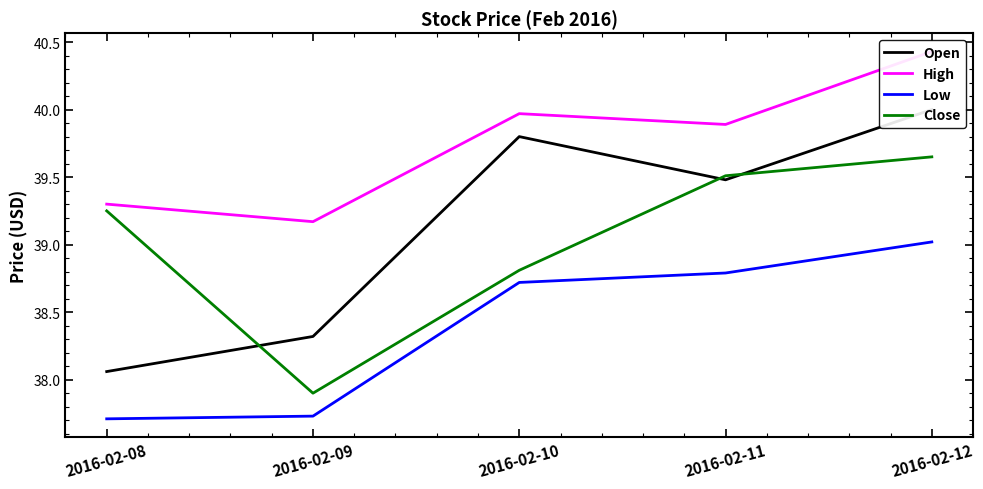

Between 2016-02-08 and 2016-02-12, which is larger?

2016-02-12